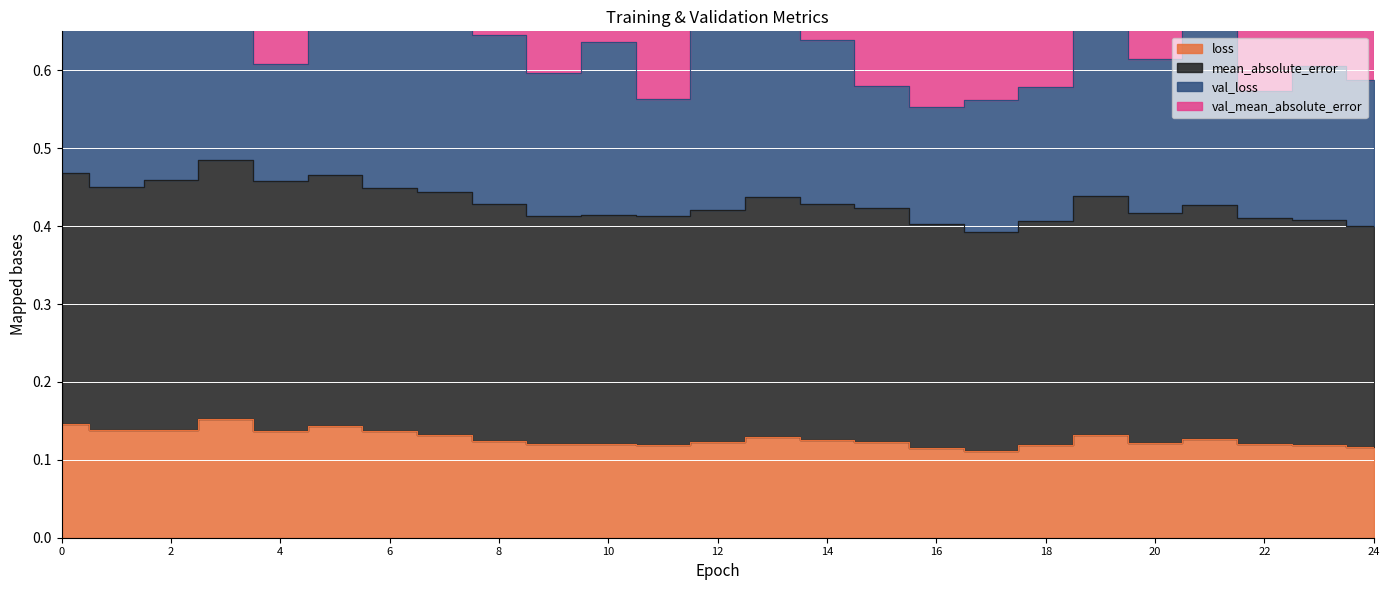

Which series changed the most between 12 and 14?

mean_absolute_error